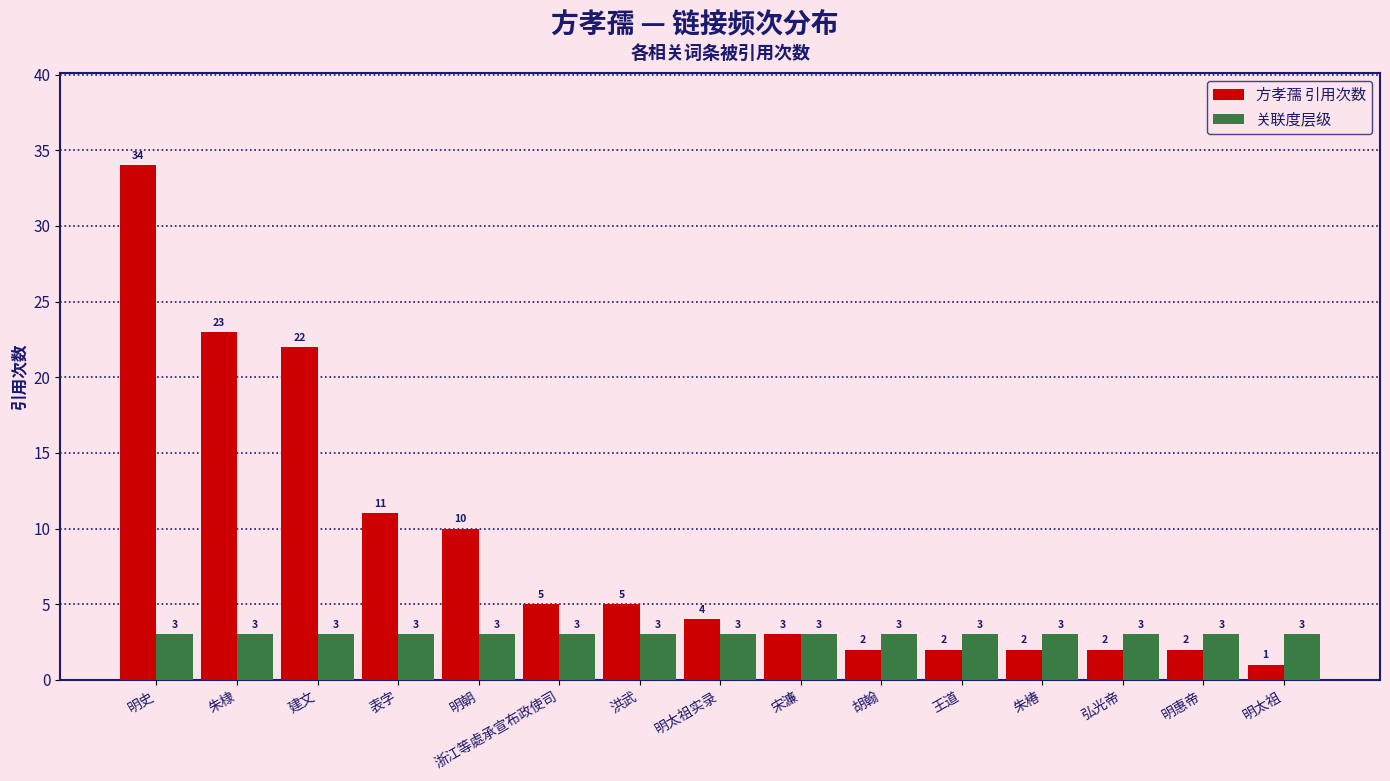

What is the sum of the 方孝孺 引用次数 values at 宋濂 and 朱椿?

5